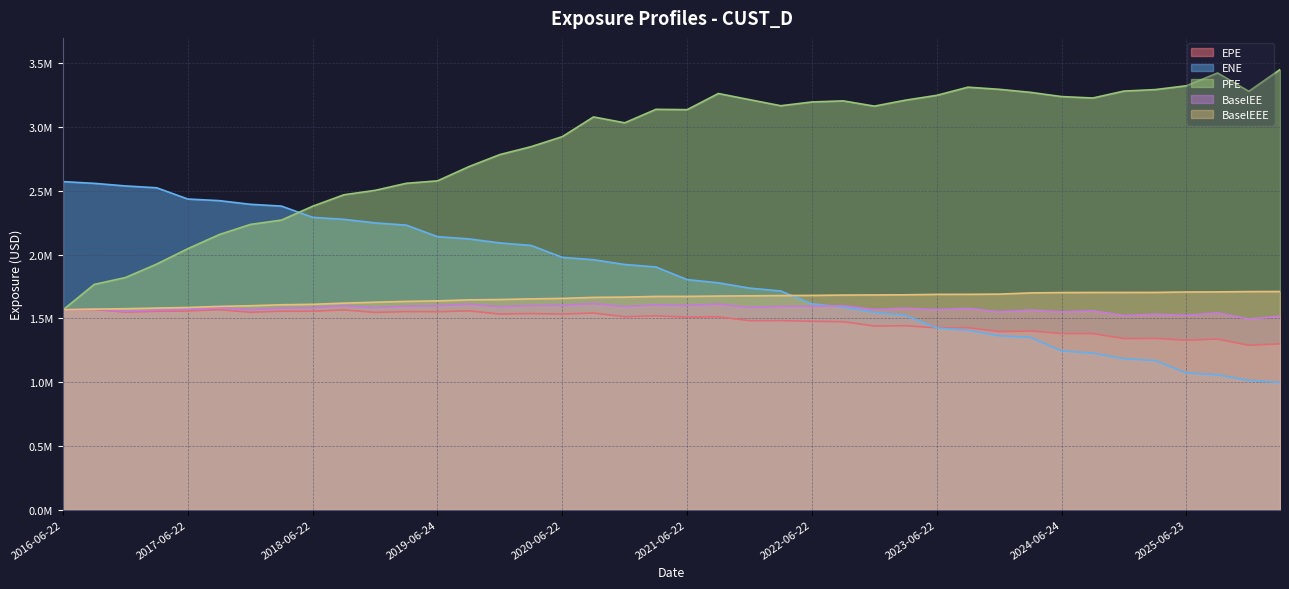

The ENE series shows 997313.2 at 2026-03-23. True or false?

True